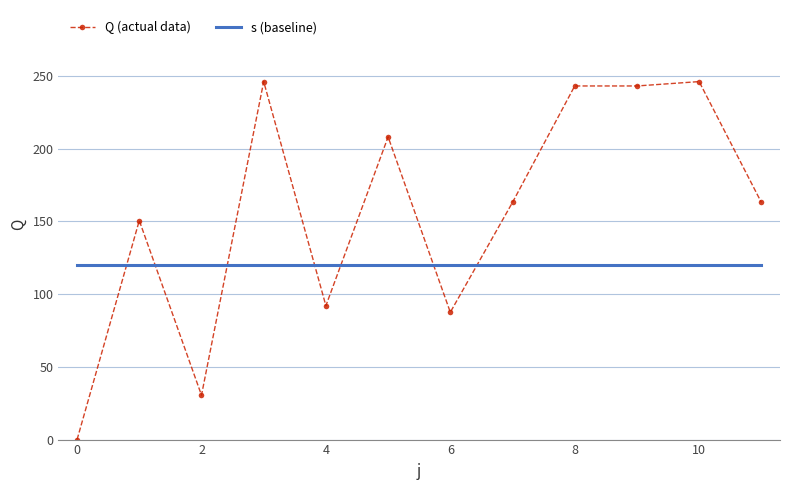

What is the maximum value shown in the chart?

246.0